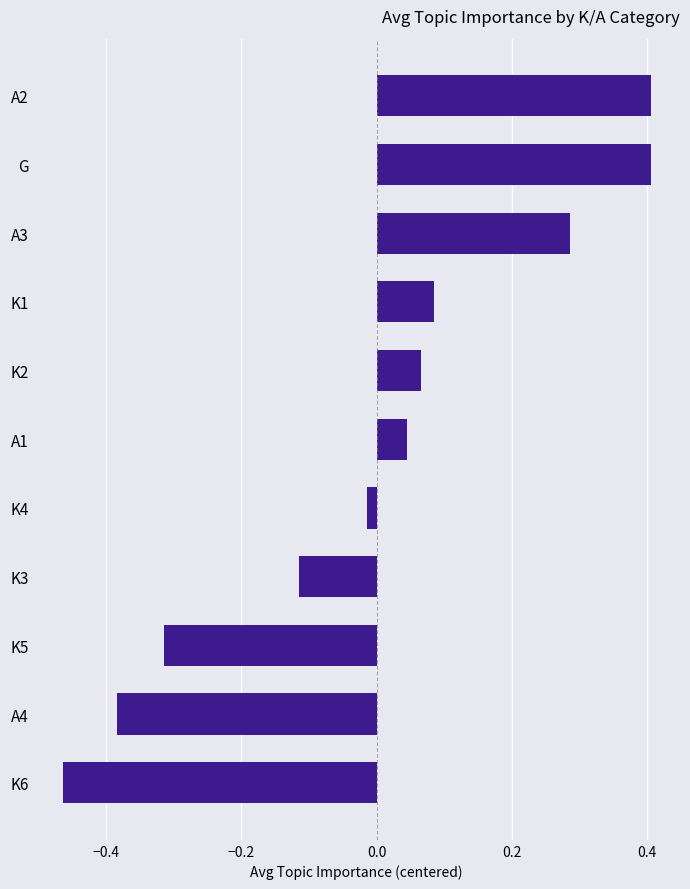

True or false: the data shows 0.4 at G.

True